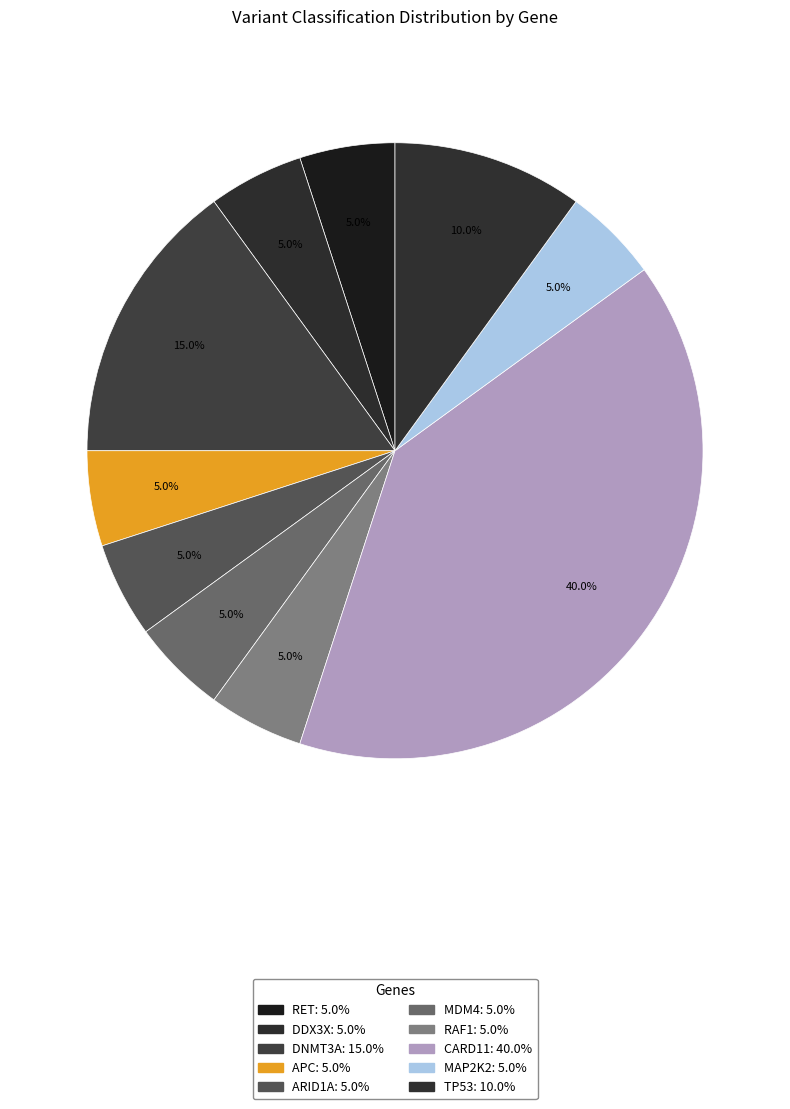

Does MDM4 represent more than half of the total?

No